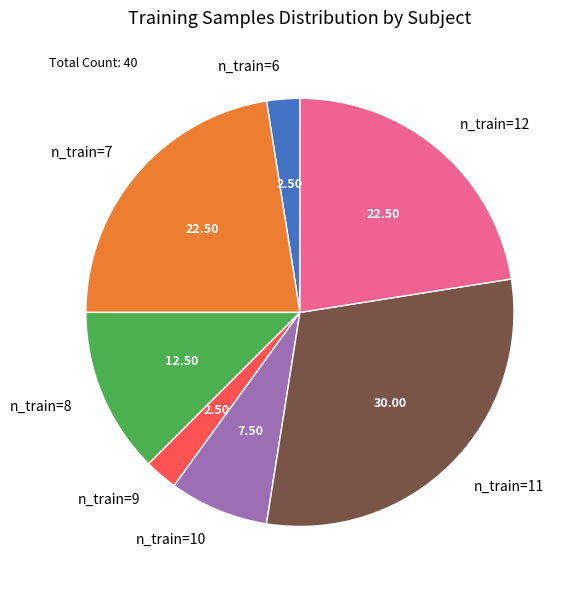

How many segments does this pie chart have?

7